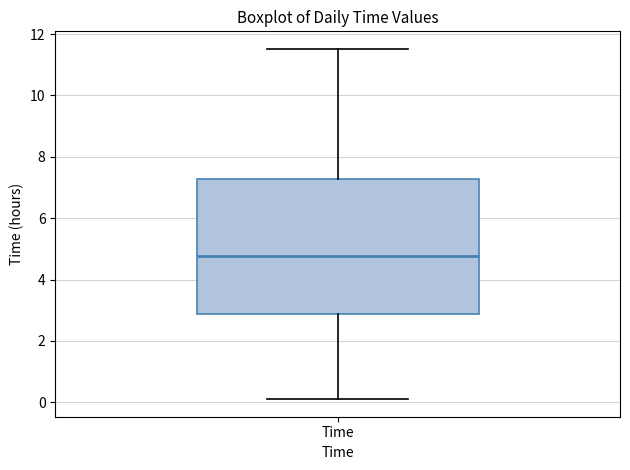

Read this box plot against the y-axis: the position of the median line, the range covered by the box, and the ends of both whiskers. The values are not printed on the chart, so give them approximately, as read against the axis.

median 4.8, box 2.8 to 7.2, whiskers 0.2 to 11.6